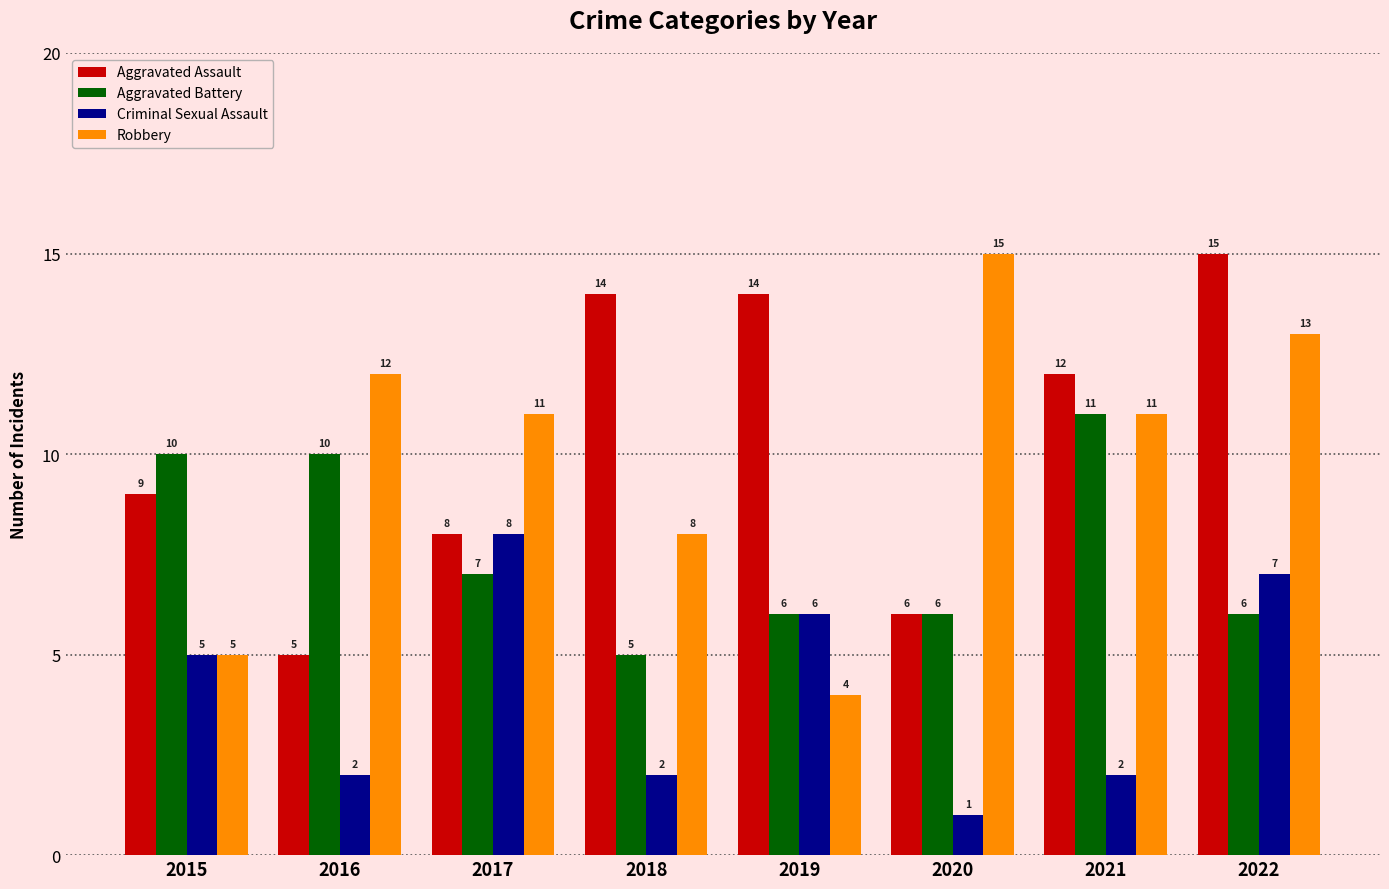

What is the difference between the highest and lowest values at 2019?

10